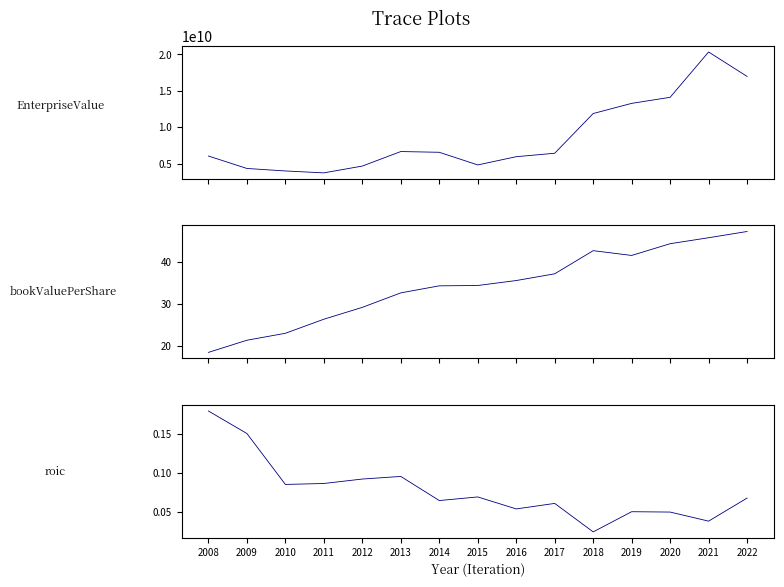

What is the value of the roic point at the 7th from the left?

0.1